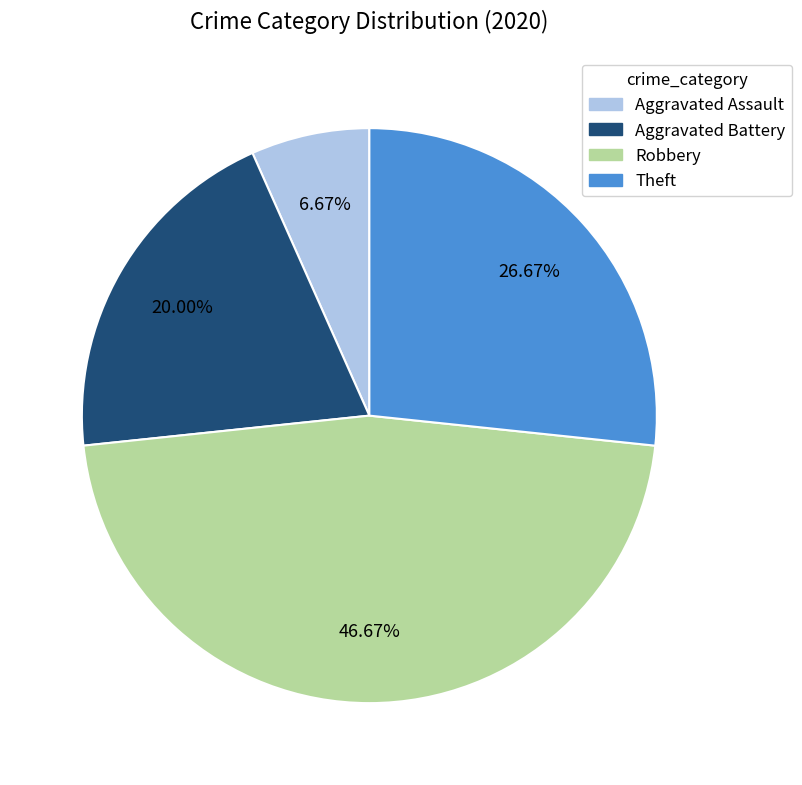

To the nearest percent, what is the difference between the Robbery and Aggravated Assault slice percentages?

40%